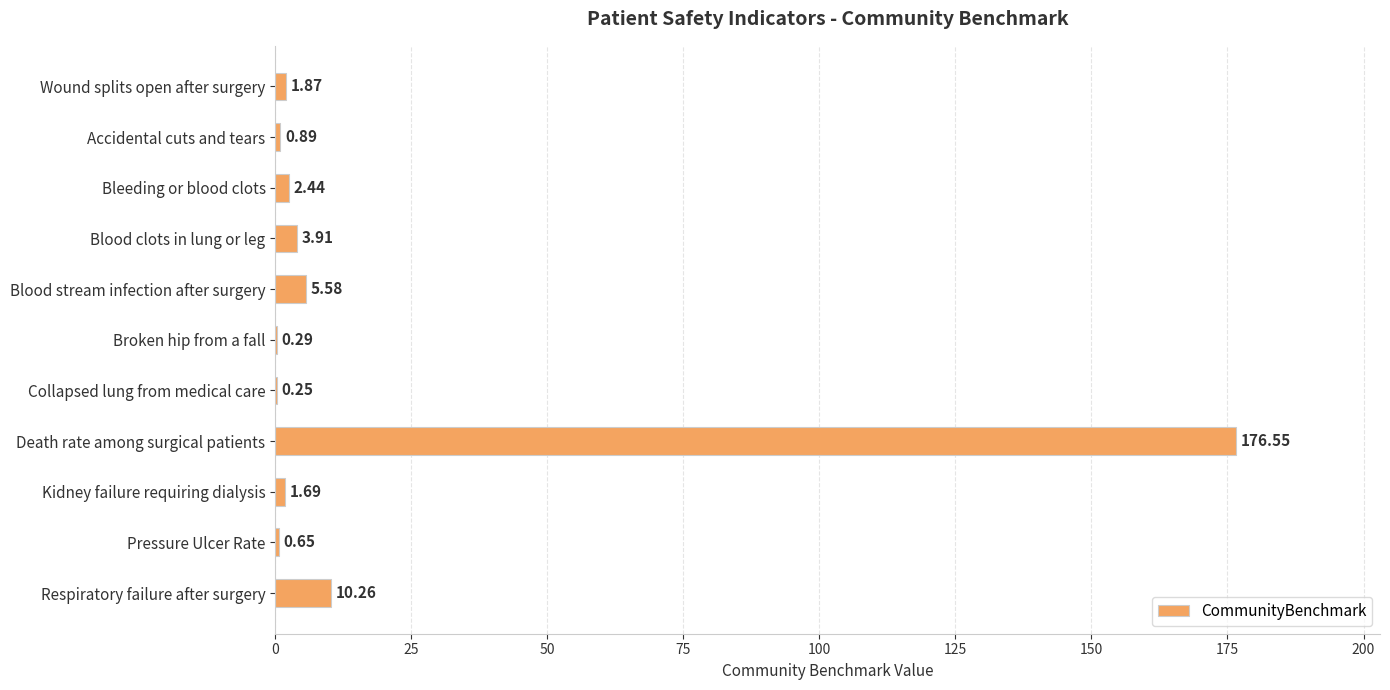

What is the sum of the values at Kidney failure requiring dialysis and Broken hip from a fall?

2.0